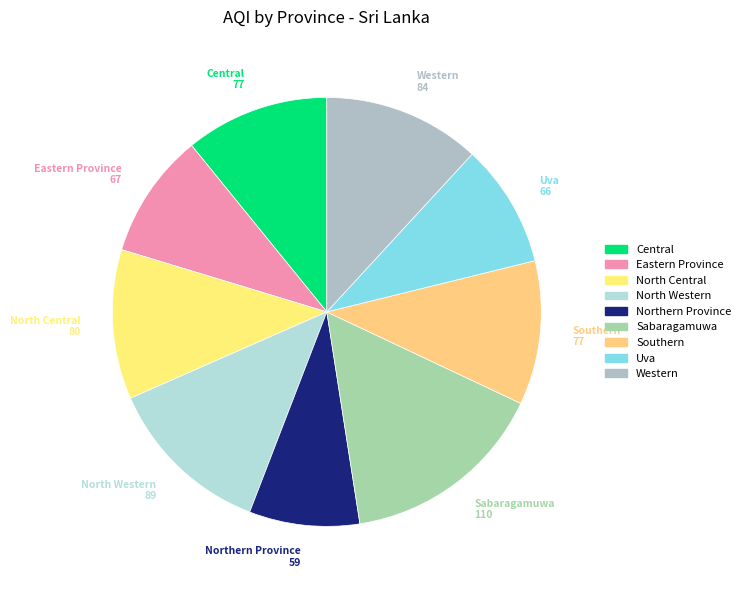

Does Uva account for over 50% of the chart?

No